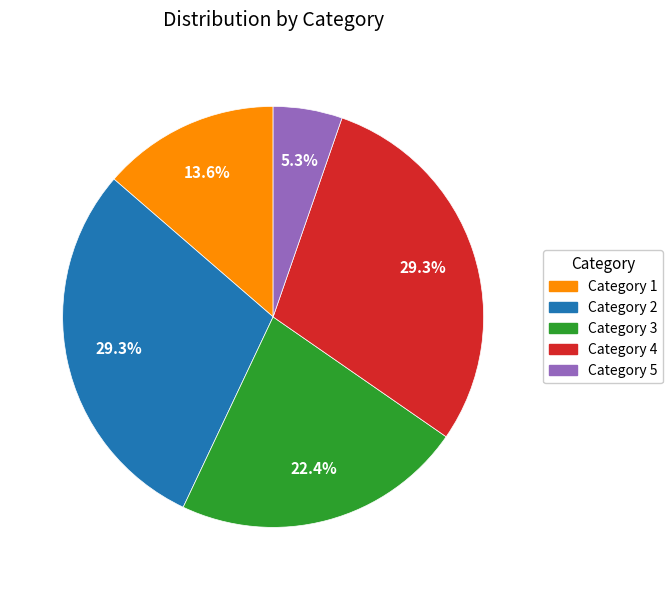

Does any single category account for the majority?

No